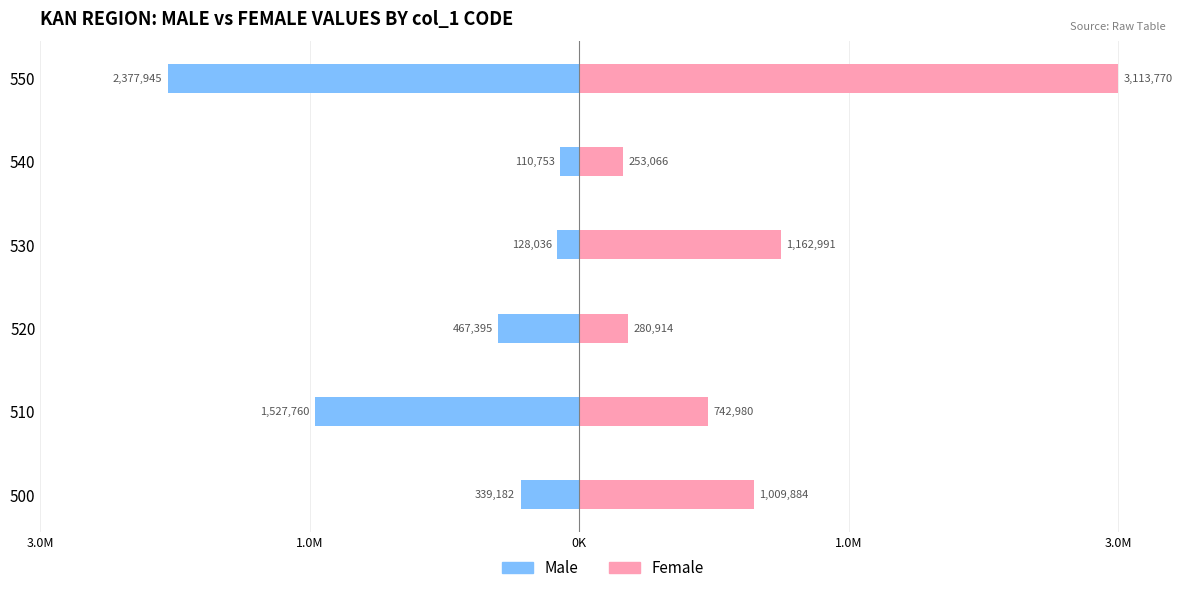

Between 510 and 550, which series saw the biggest shift?

Female